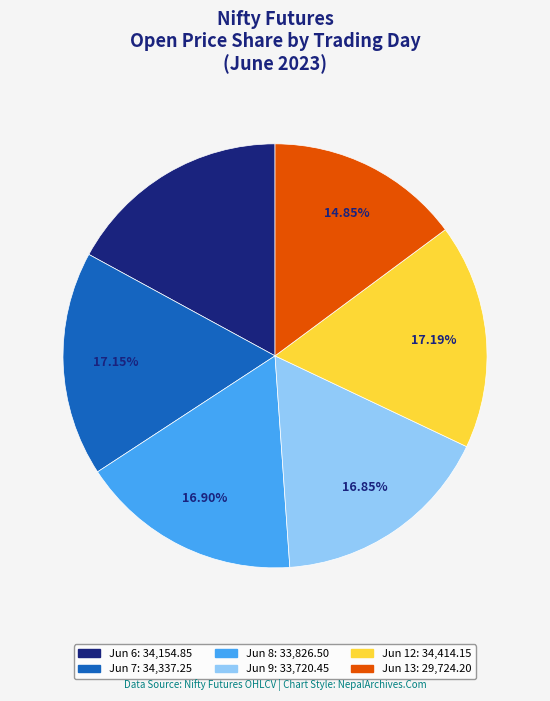

Count the number of slices in the pie.

6